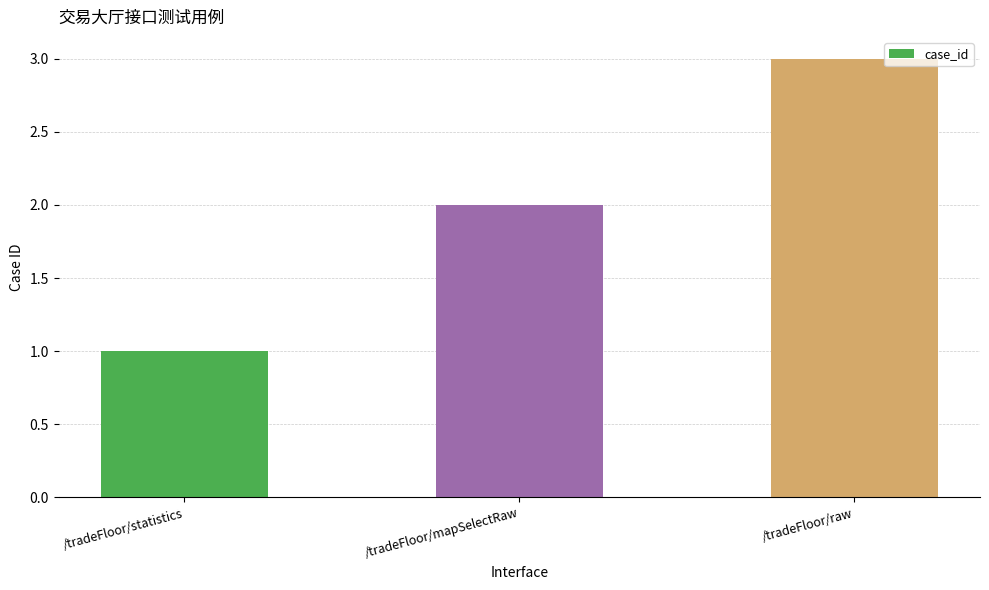

At which category does the chart reach its minimum across all series?

/tradeFloor/statistics